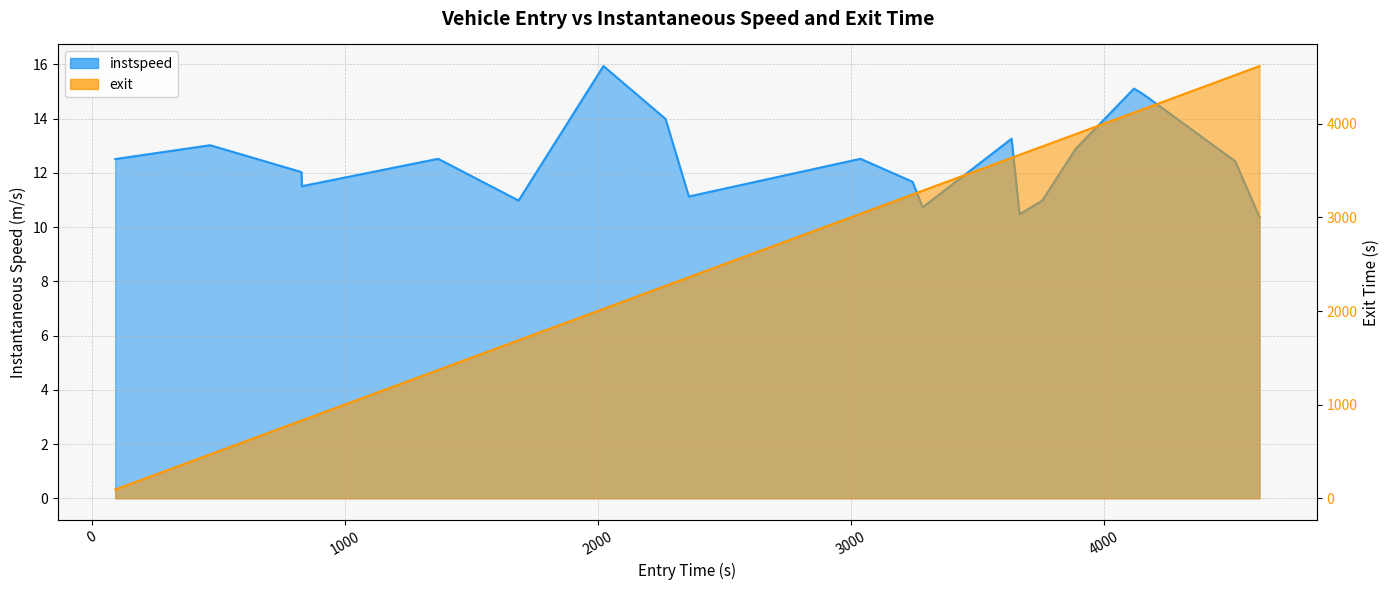

Is it true that exit equals 351.7 at 548.0?

False